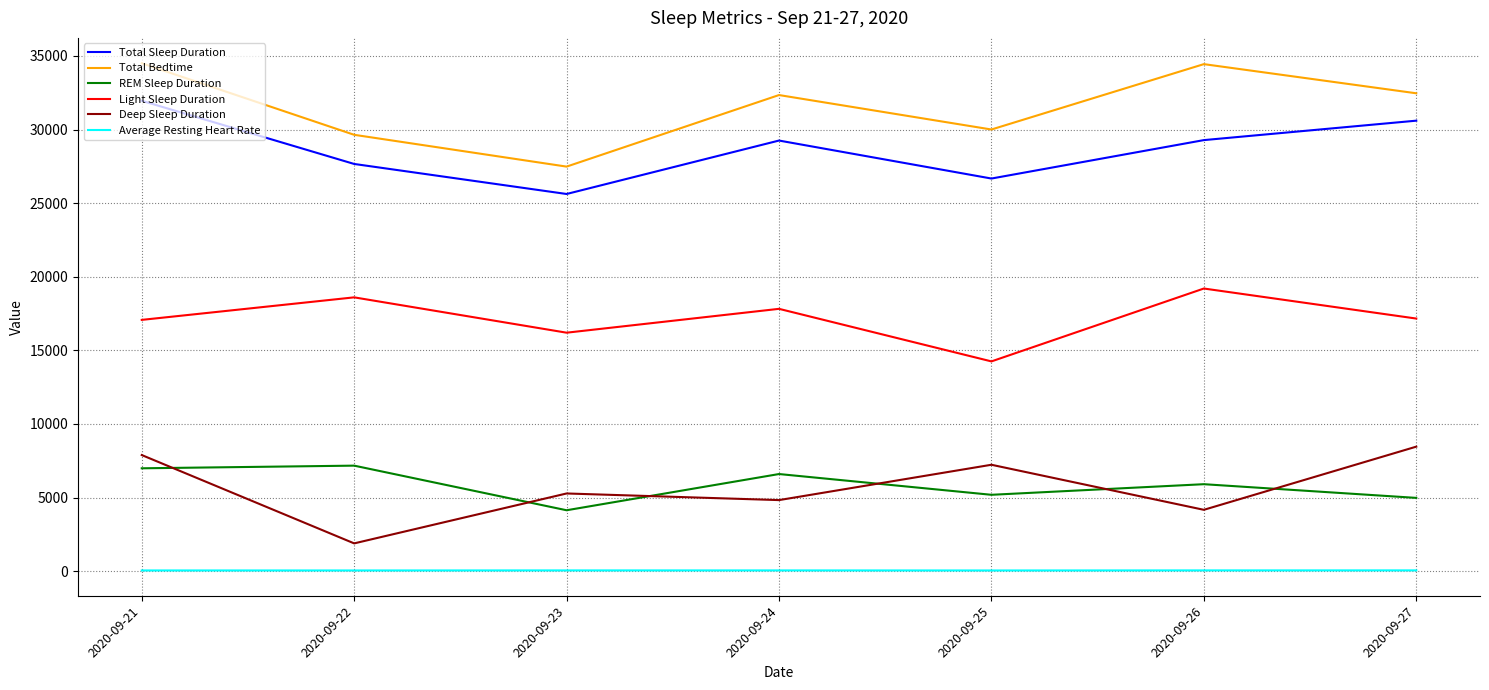

At 2020-09-24, list the series in order from largest to smallest.

Total Bedtime, Total Sleep Duration, Light Sleep Duration, REM Sleep Duration, Deep Sleep Duration, Average Resting Heart Rate